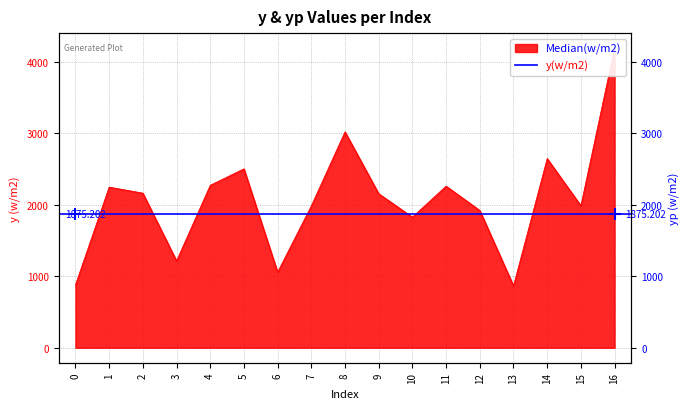

What is the sum of the values at 11 and 6?

3320